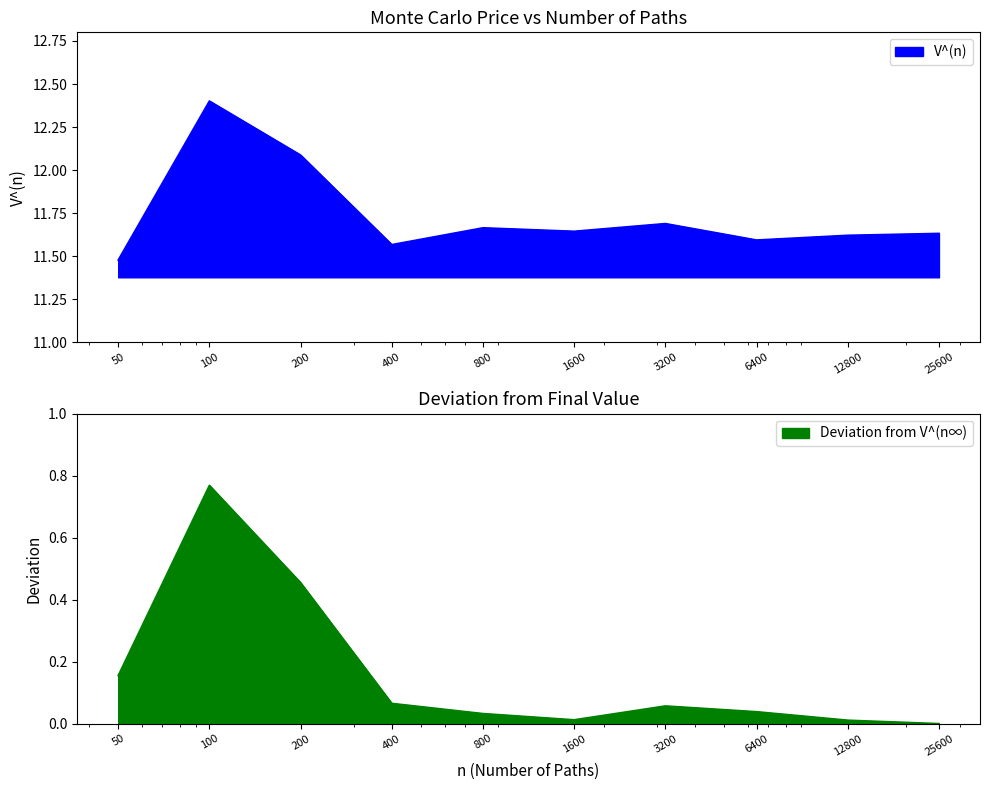

List the labels in order of value, largest first.

100, 200, 3200, 800, 1600, 25600, 12800, 6400, 400, 50